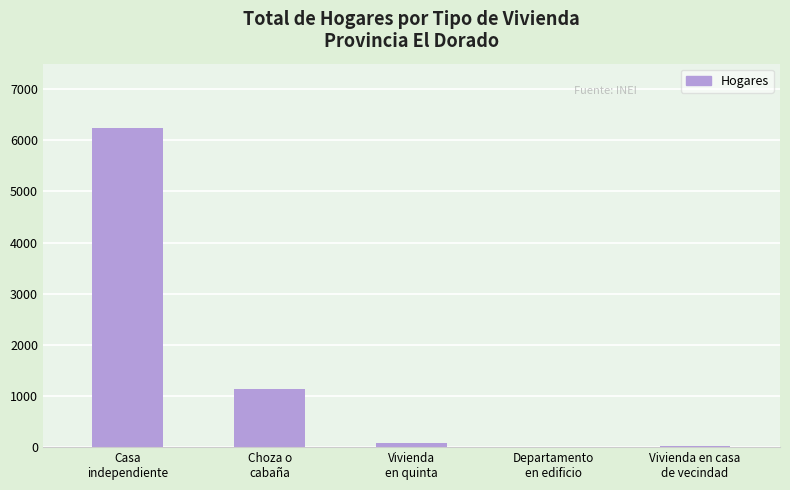

What is the maximum value shown in the chart?

6243